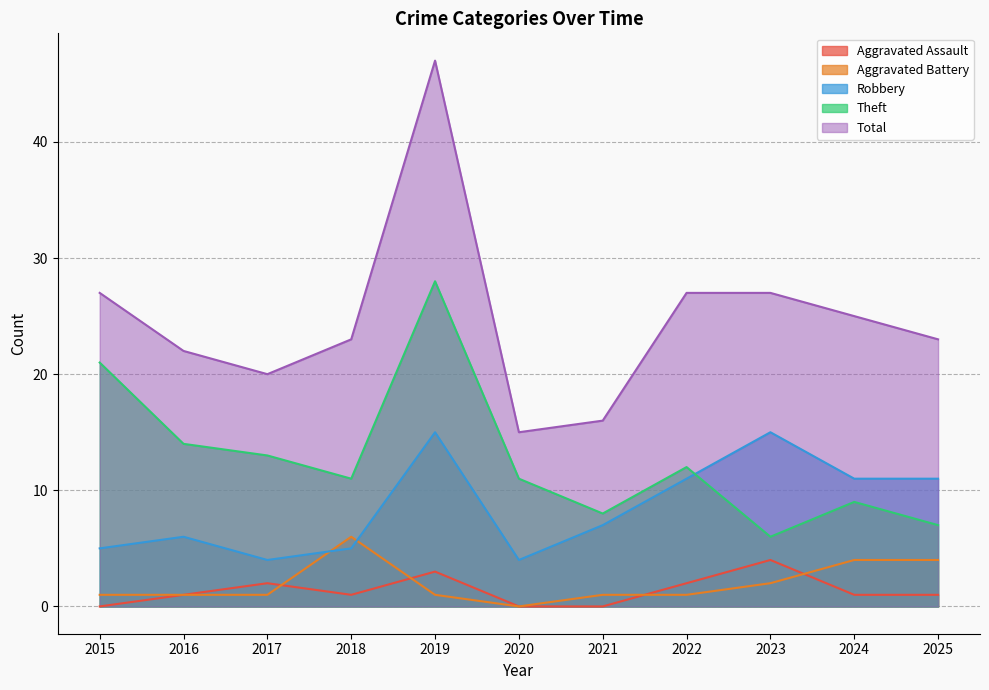

True or false: Aggravated Assault and Robbery intersect in this chart.

False